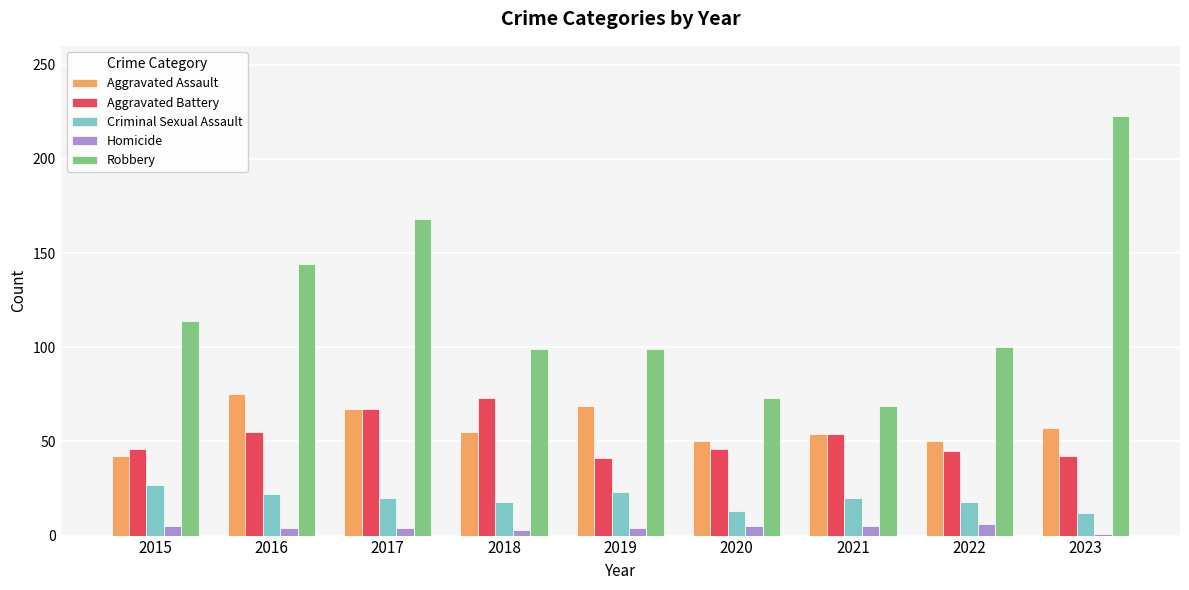

Is the value of Robbery at 2020 greater than the value of Homicide at 2018?

Yes